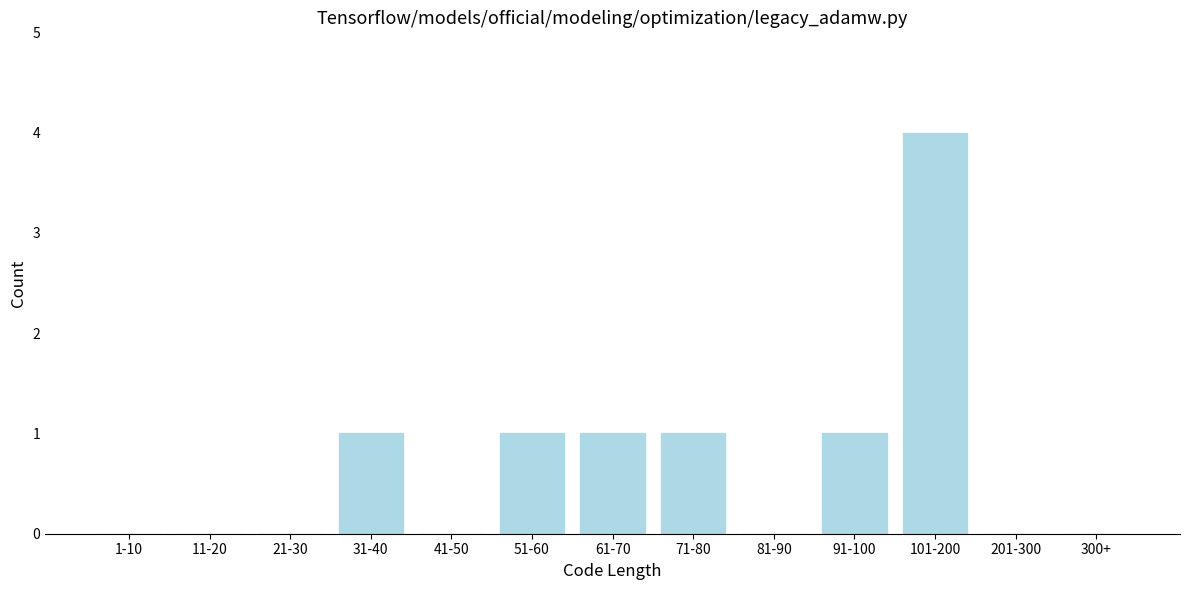

Reading right to left, extract all data points from this chart.

300+=0	201-300=0	101-200=4	91-100=1	81-90=0	71-80=1	61-70=1	51-60=1	41-50=0	31-40=1	21-30=0	11-20=0	1-10=0